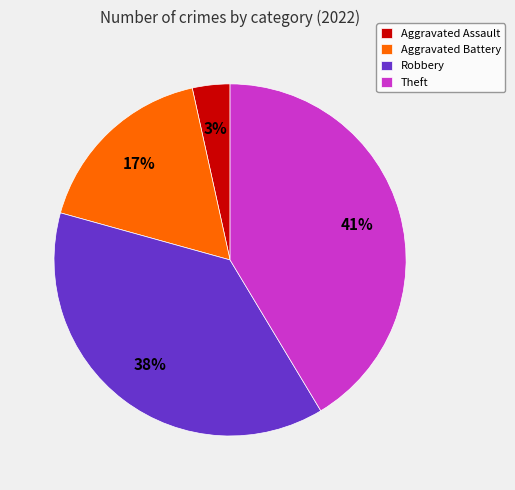

To the nearest percent, what is the difference between the largest and smallest slice percentages?

38%